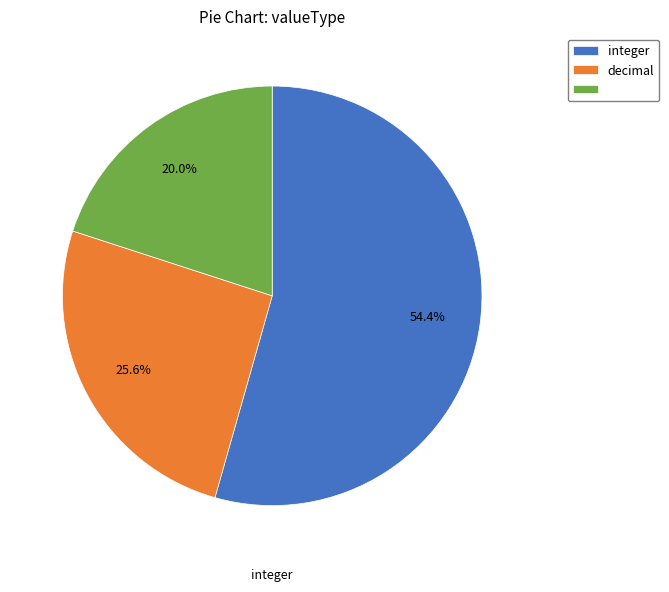

Is there a majority slice in this chart?

Yes